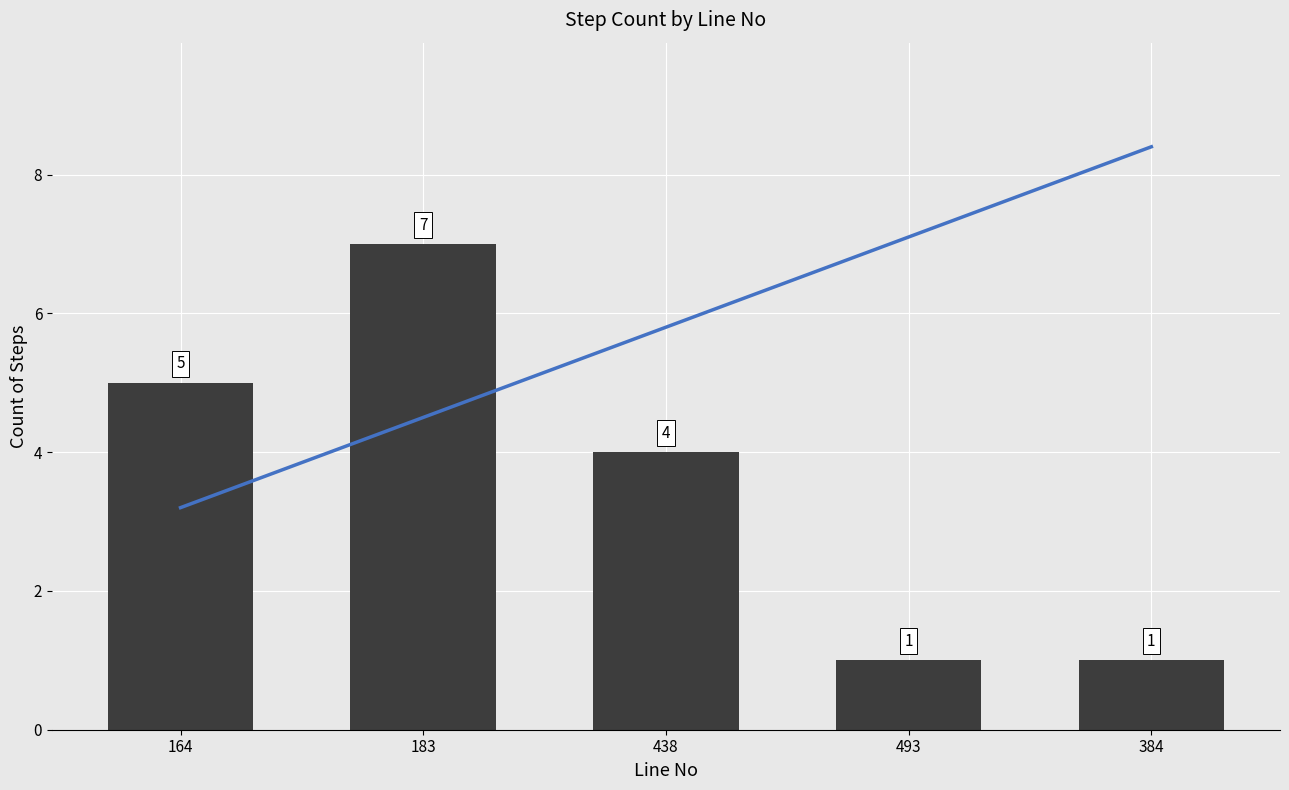

The value of Trend at 164 is 4.5. True or false?

False